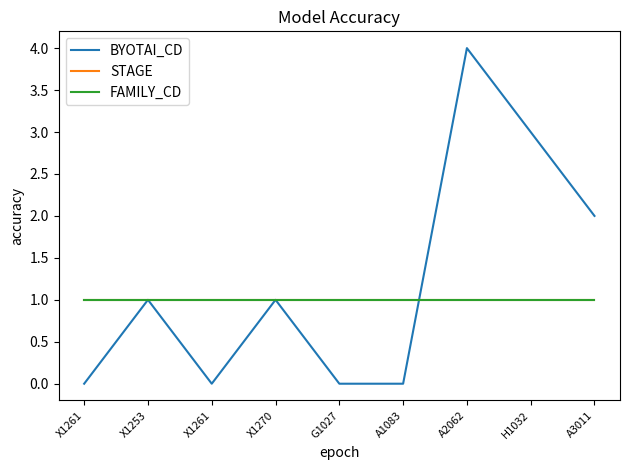

True or false: STAGE has more than 1 points higher than both neighbors.

False